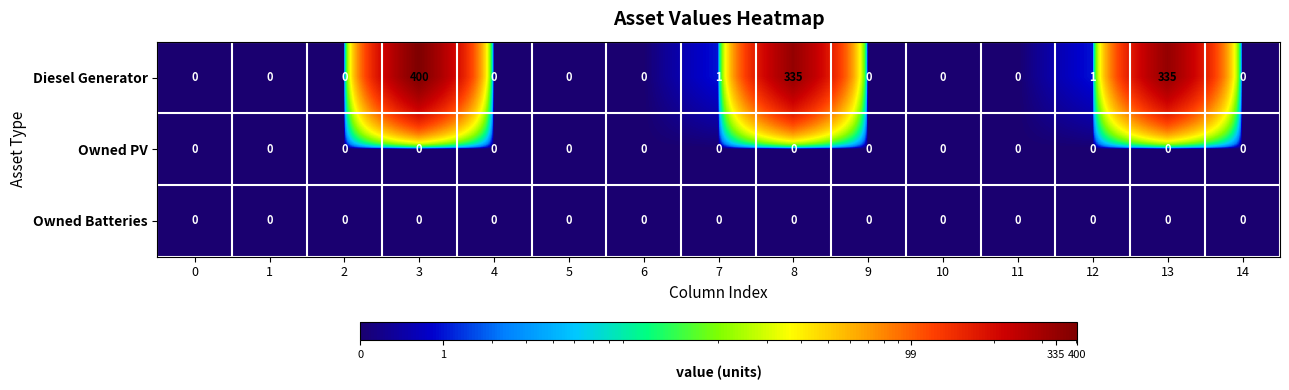

True or false: Owned PV has a value of 0 at 8.

True